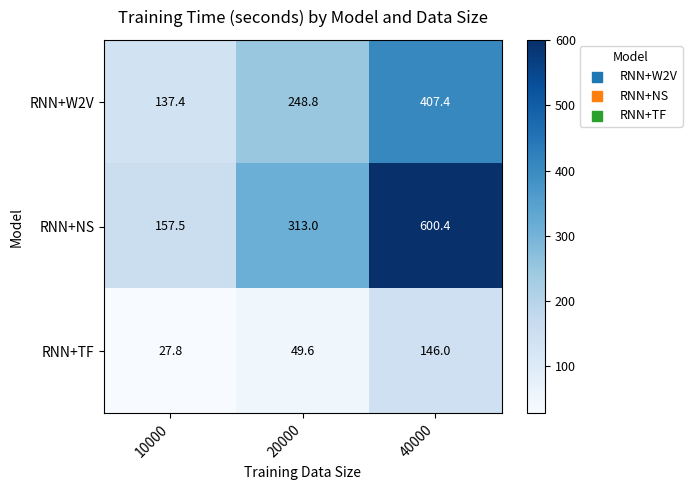

Which series has the largest total across all categories?

RNN+NS